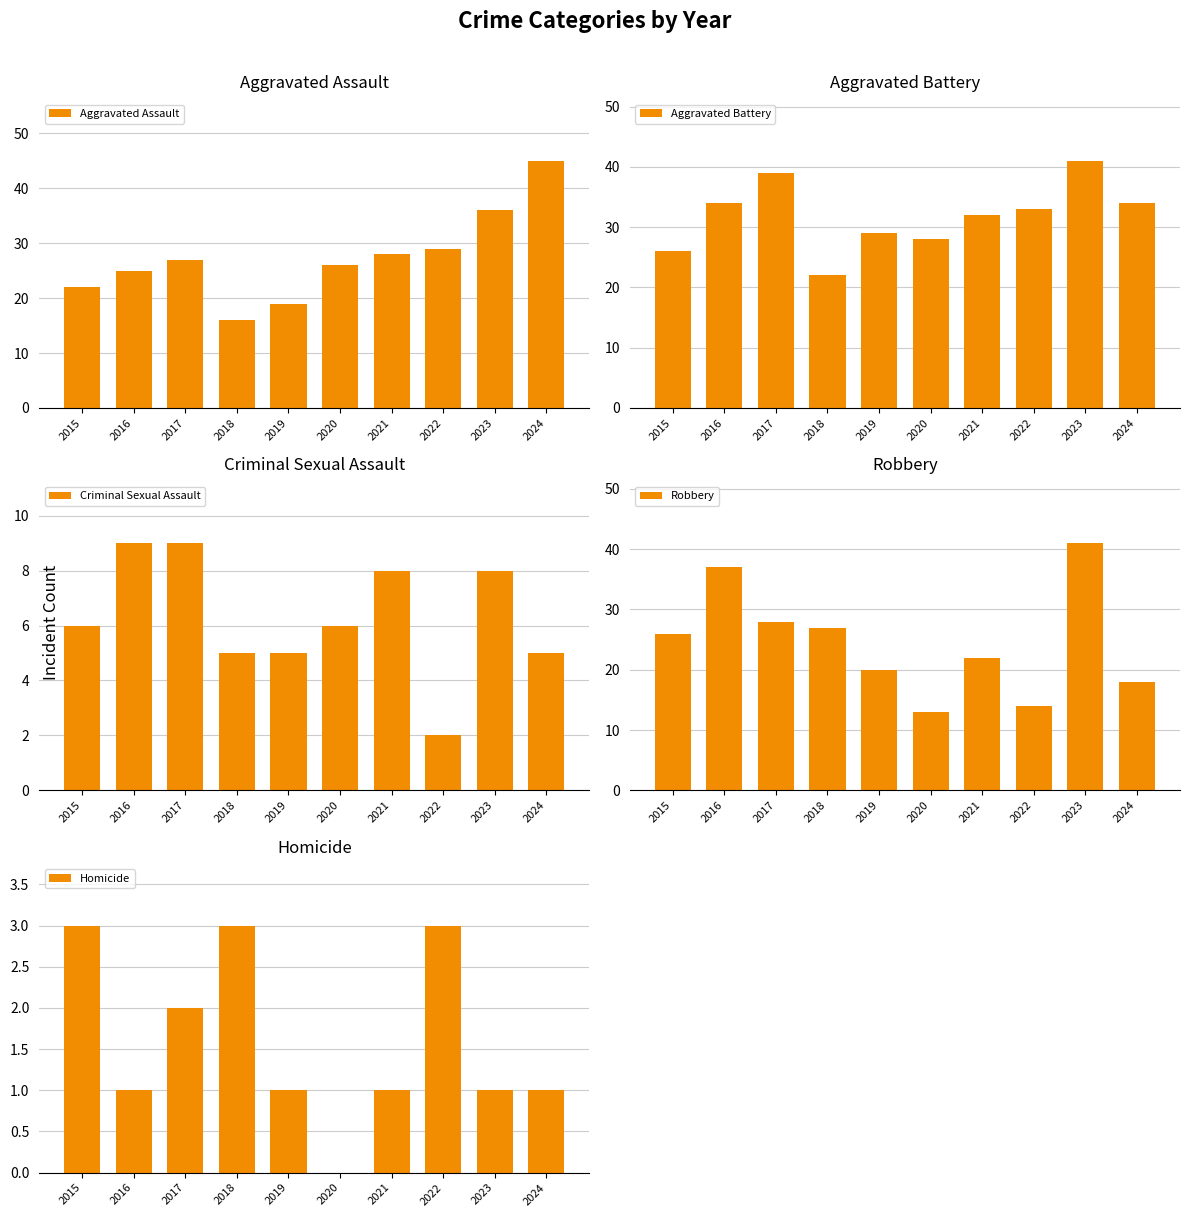

How many values in the Criminal Sexual Assault series are below 6?

4